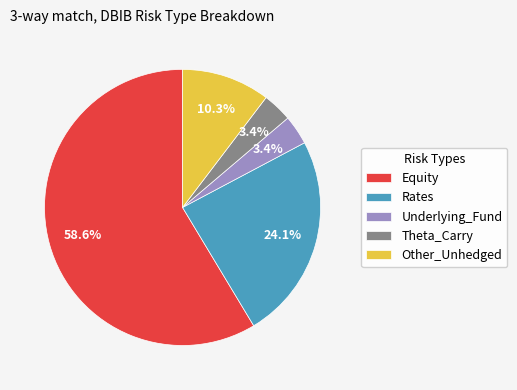

Approximately how many times larger is the value at Other_Unhedged compared to Rates?

0.4